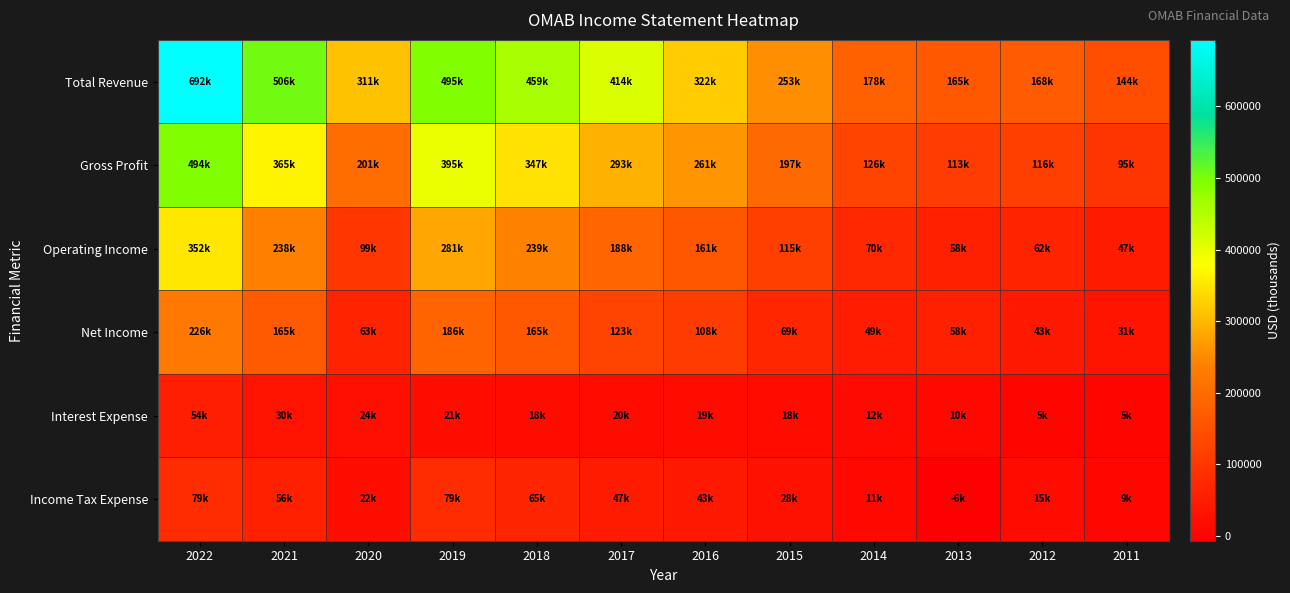

Rank the series by their maximum value, from highest to lowest.

Total Revenue, Gross Profit, Operating Income, Net Income, Income Tax Expense, Interest Expense